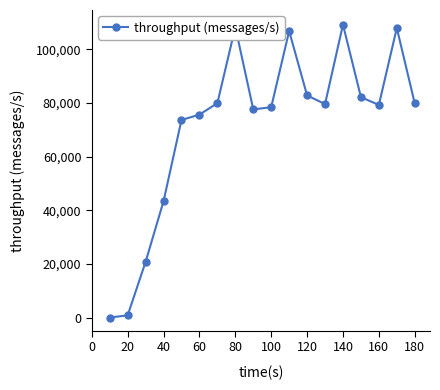

What is the greatest value displayed?

109232